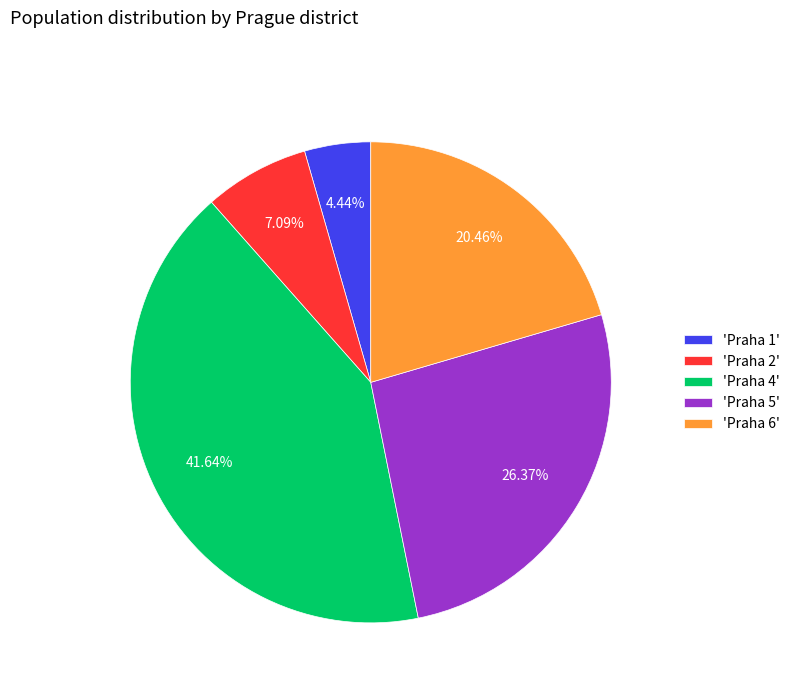

To the nearest percent, what is the difference between the largest and smallest slice percentages?

37%